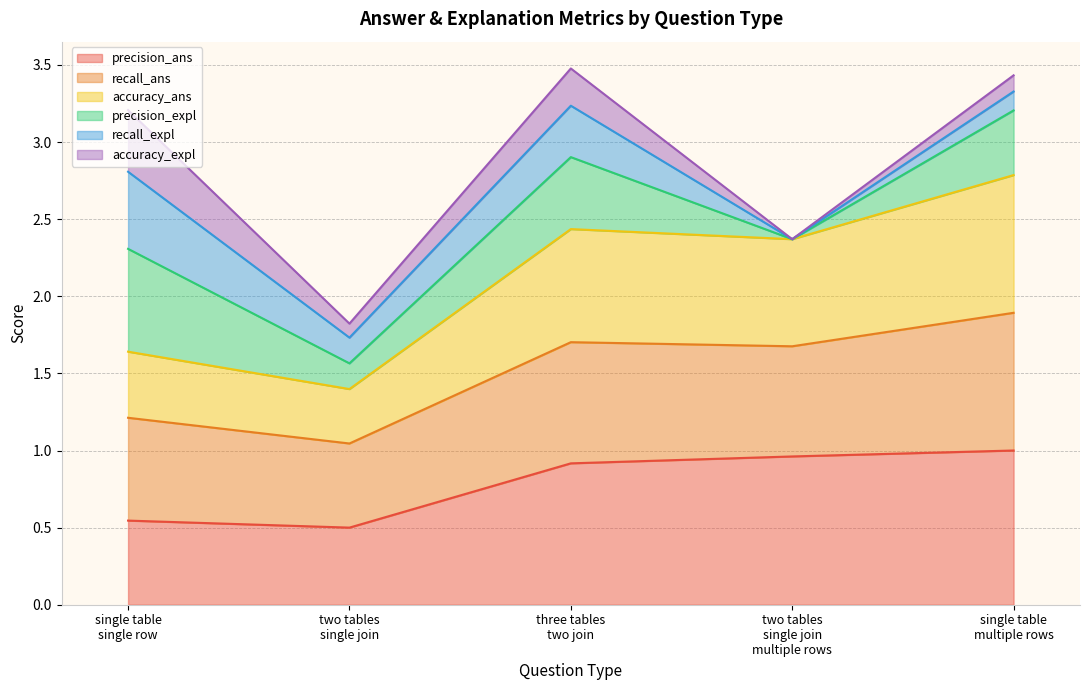

What is the label of the 2nd point from the left?

two tables
single join